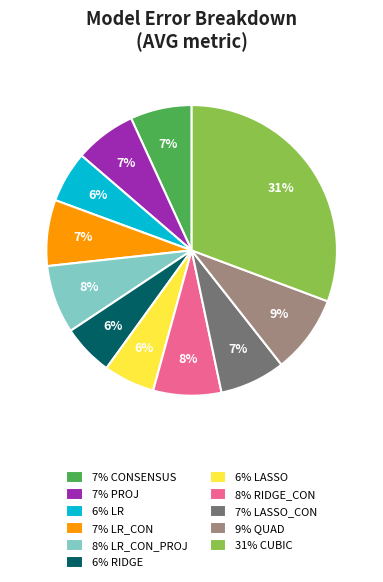

Which has a higher value, 9% QUAD or 8% LR_CON_PROJ?

9% QUAD